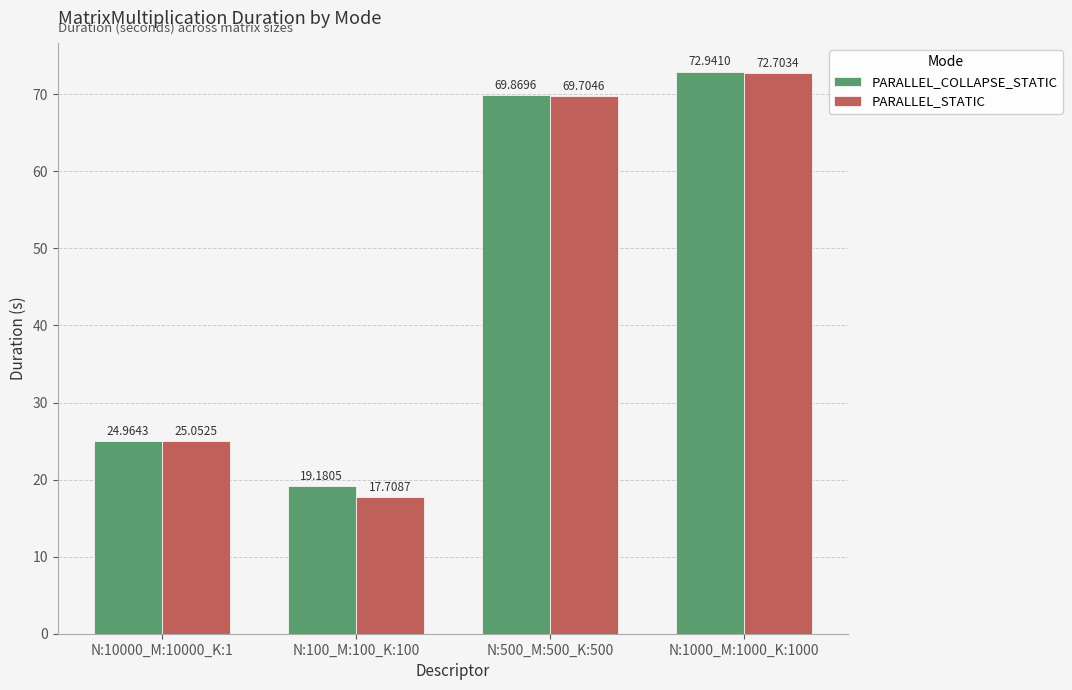

Which series changed the most between N:500_M:500_K:500 and N:1000_M:1000_K:1000?

PARALLEL_COLLAPSE_STATIC